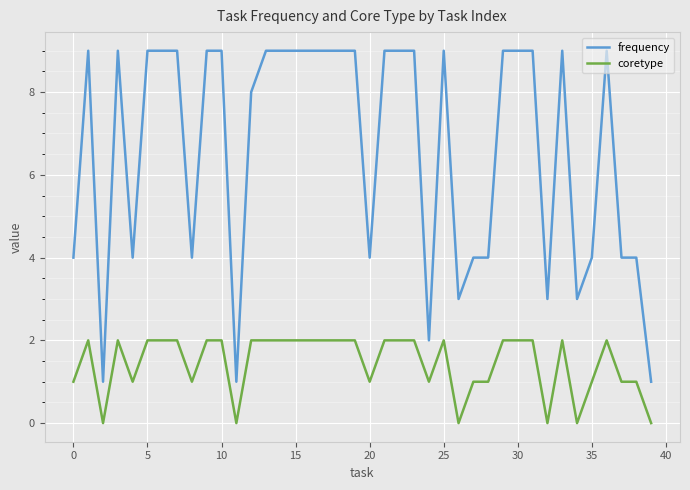

Which series has the largest total across all categories?

frequency